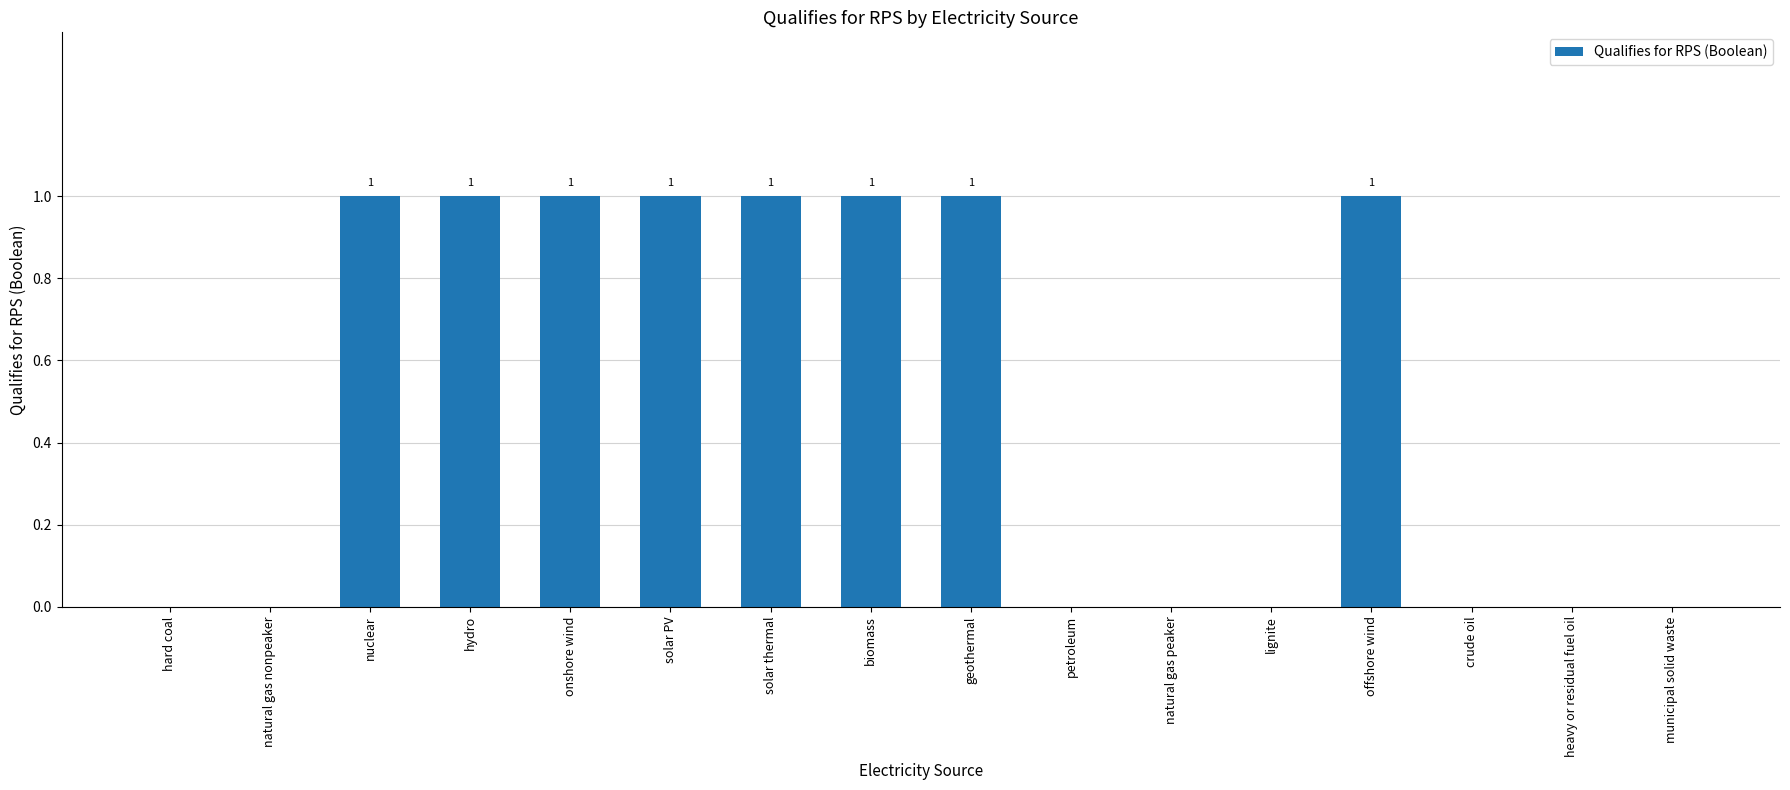

Which has a higher value, natural gas peaker or hydro?

hydro